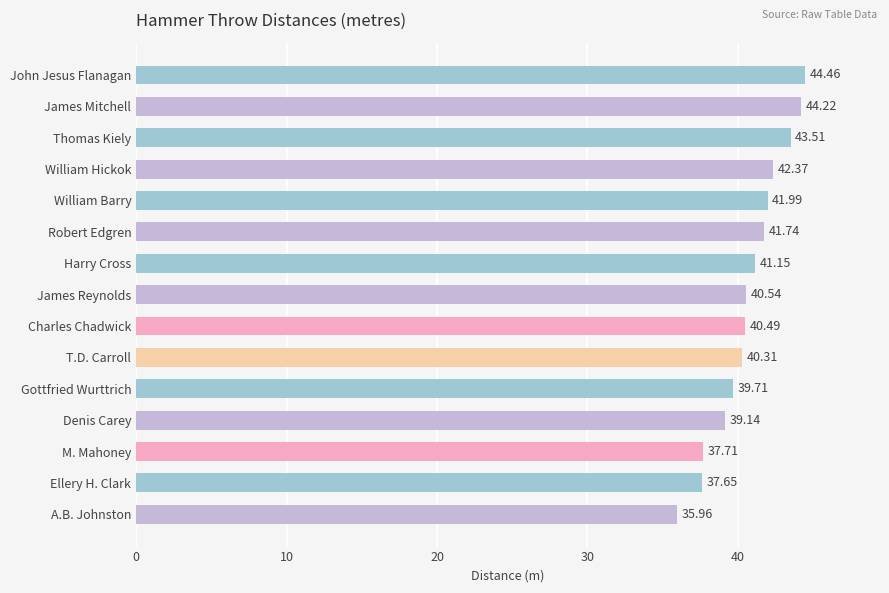

Rank the categories by value from lowest to highest.

A.B. Johnston, Ellery H. Clark, M. Mahoney, Denis Carey, Gottfried Wurttrich, T.D. Carroll, Charles Chadwick, James Reynolds, Harry Cross, Robert Edgren, William Barry, William Hickok, Thomas Kiely, James Mitchell, John Jesus Flanagan